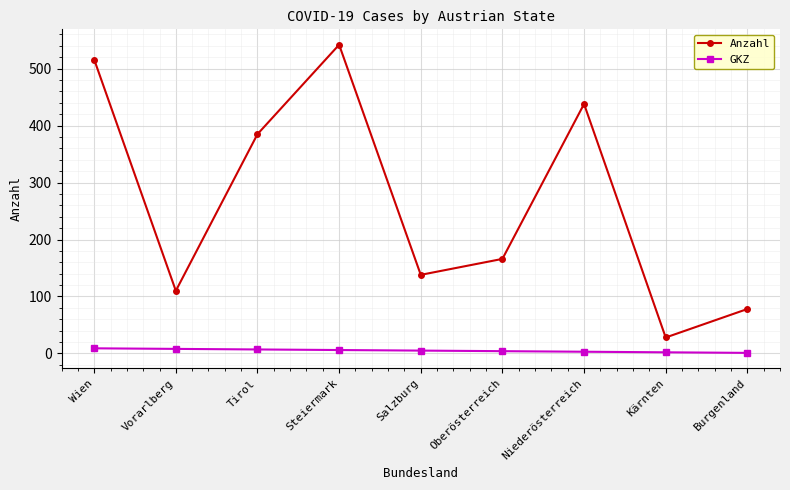

Does the chart have visible grid lines?

Yes